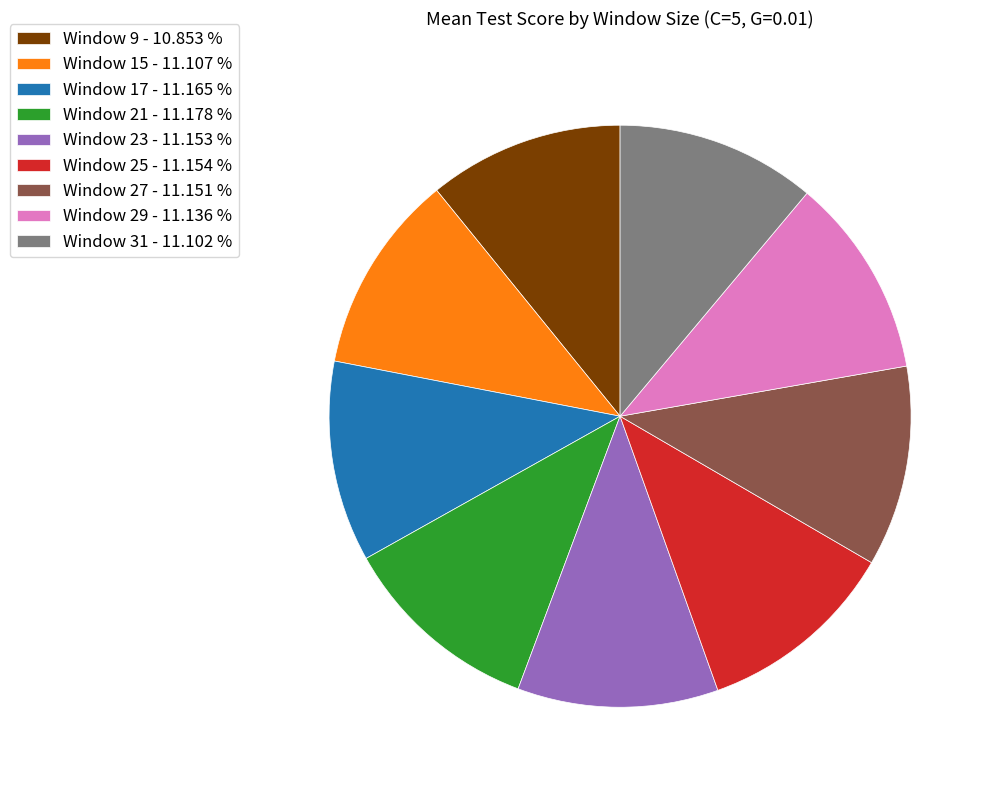

Does Window 31 - 11.102 % account for over 50% of the chart?

No